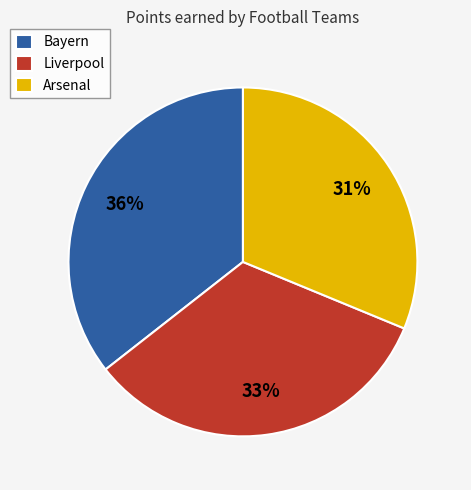

To the nearest percent, what percentage of the pie is Liverpool?

33%